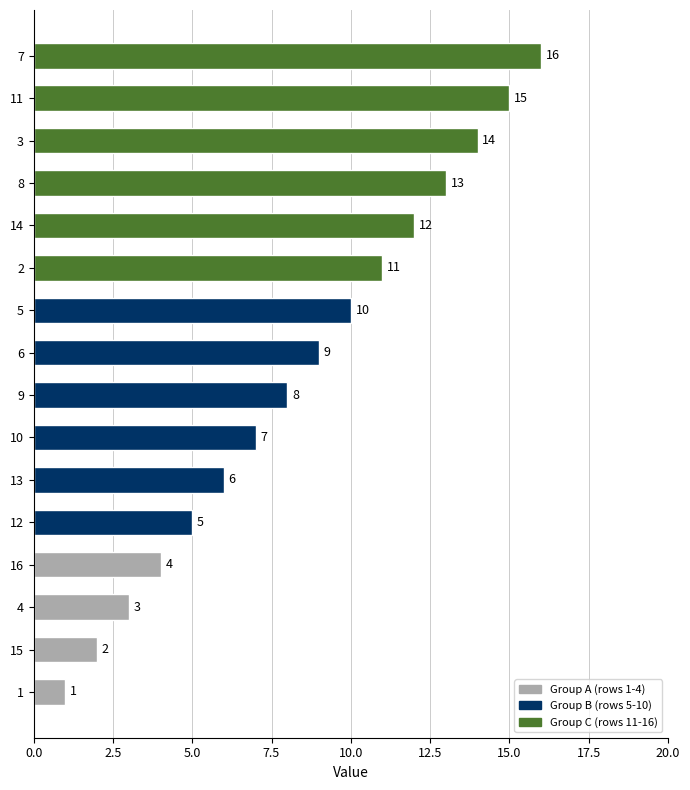

How many series are shown in this chart?

1